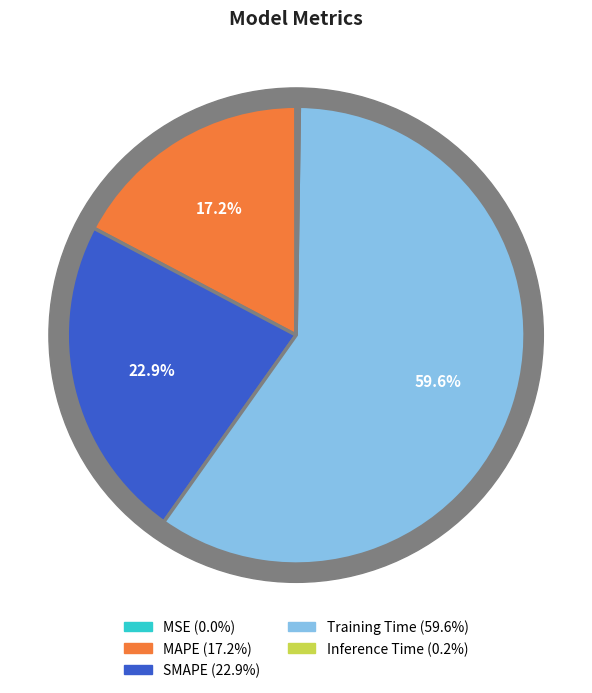

Is there any slice that represents more than half of the pie?

Yes